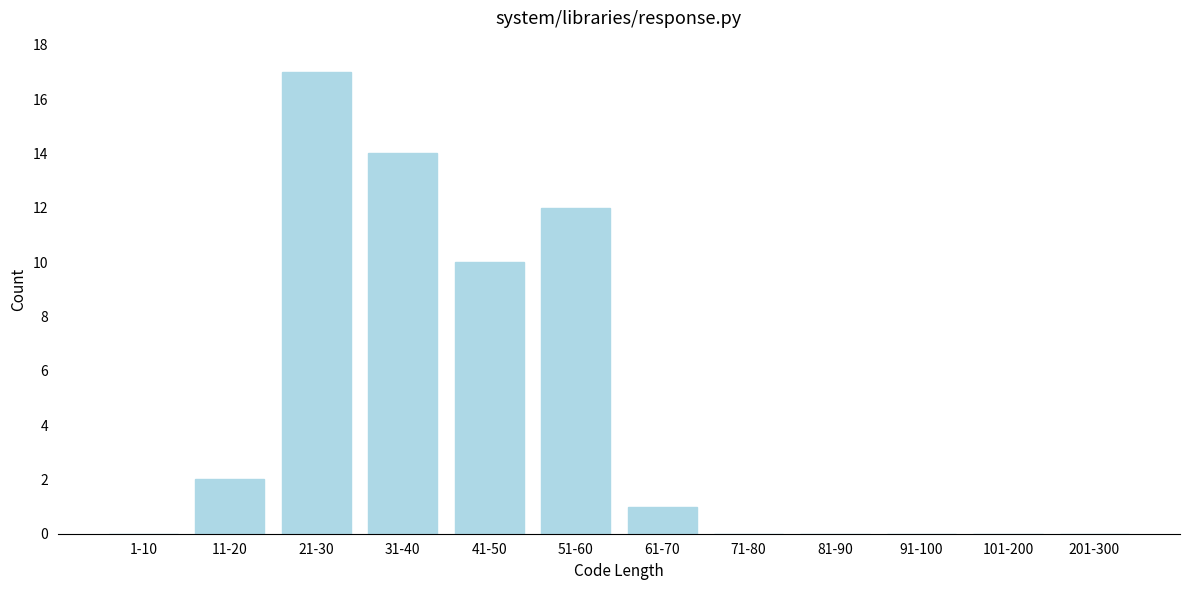

Reading left to right, extract all data points from this chart.

1-10=0	11-20=2	21-30=17	31-40=14	41-50=10	51-60=12	61-70=1	71-80=0	81-90=0	91-100=0	101-200=0	201-300=0